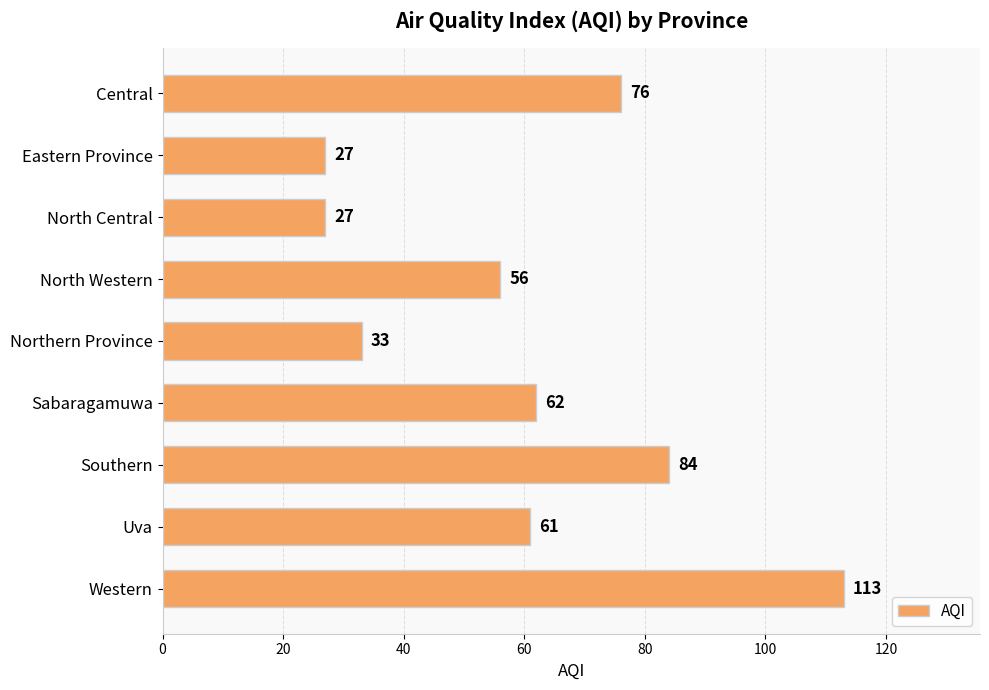

What is the smallest value displayed?

27